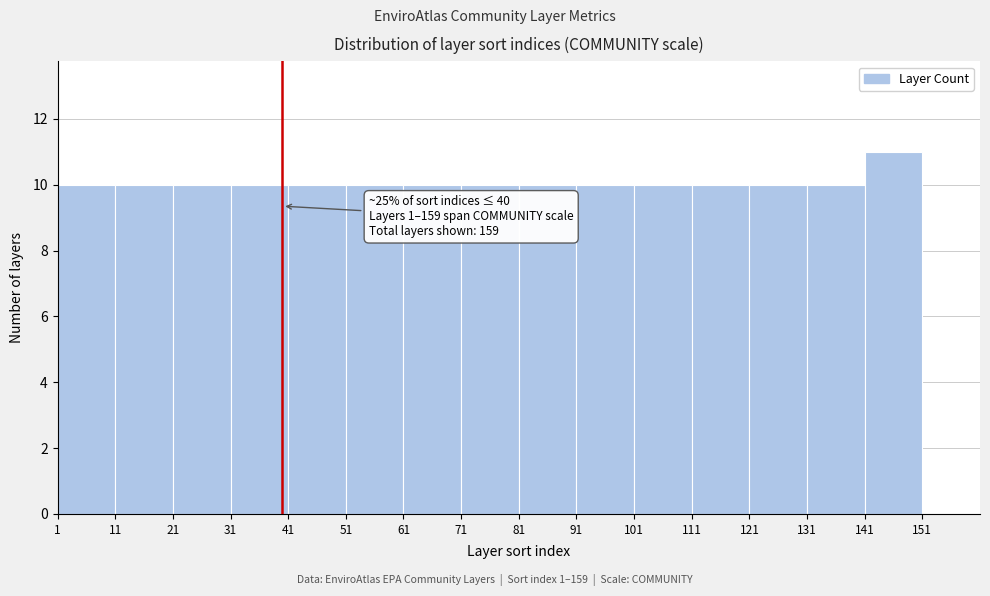

Which range on the x-axis has the tallest bar?

141 to 151